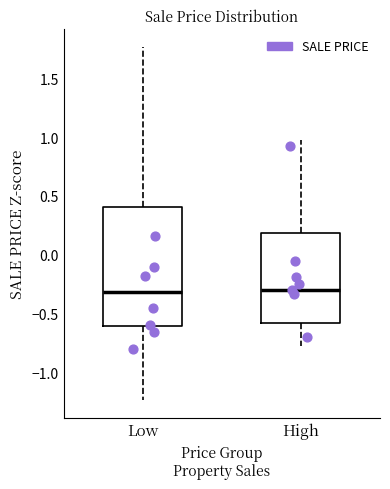

Reading left to right, transcribe this box plot: for each box, give where its median line is, the range the box spans, and where its two whiskers end, as read against the y-axis. The values are not printed on the chart, so give them approximately, as read against the axis.

Low: median -0.30, box -0.60 to 0.40, whiskers -1.25 to 1.75
High: median -0.30, box -0.60 to 0.20, whiskers -0.75 to 0.95